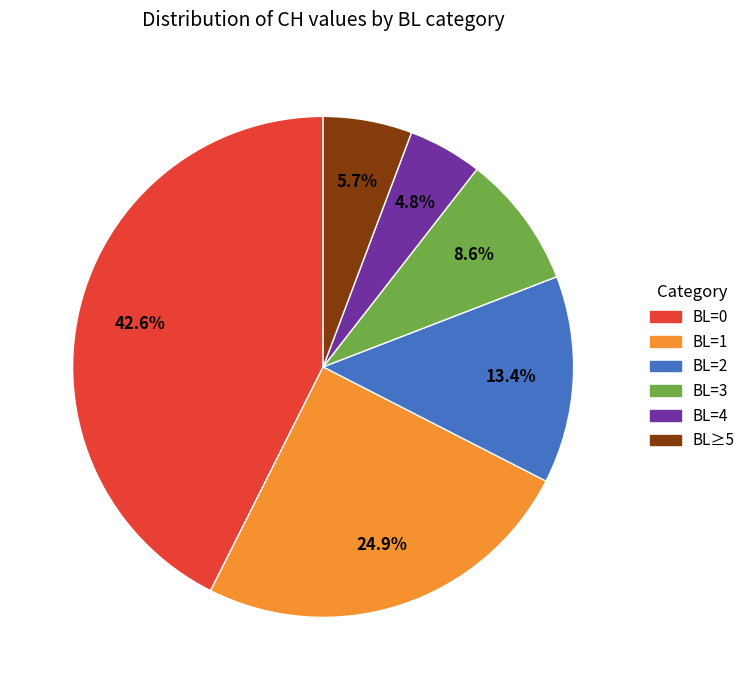

Does any single category account for the majority?

No